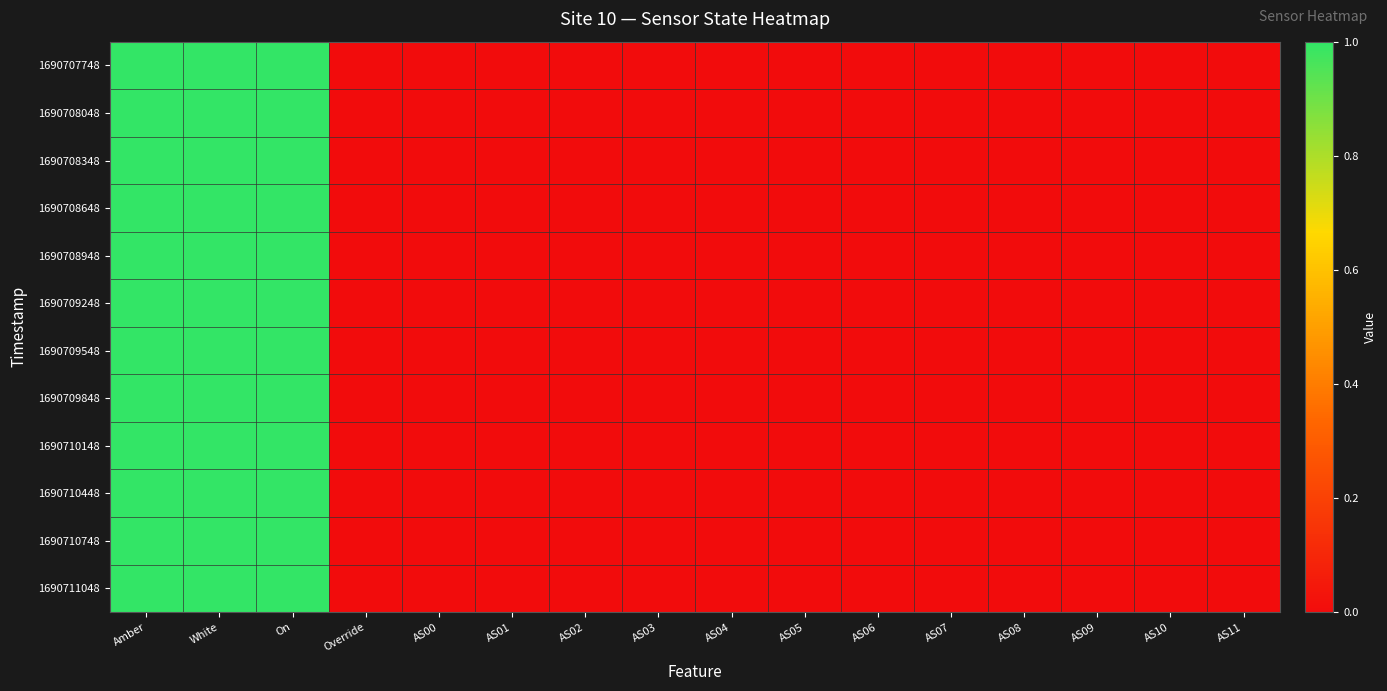

Which label corresponds to the largest value in the chart?

Amber